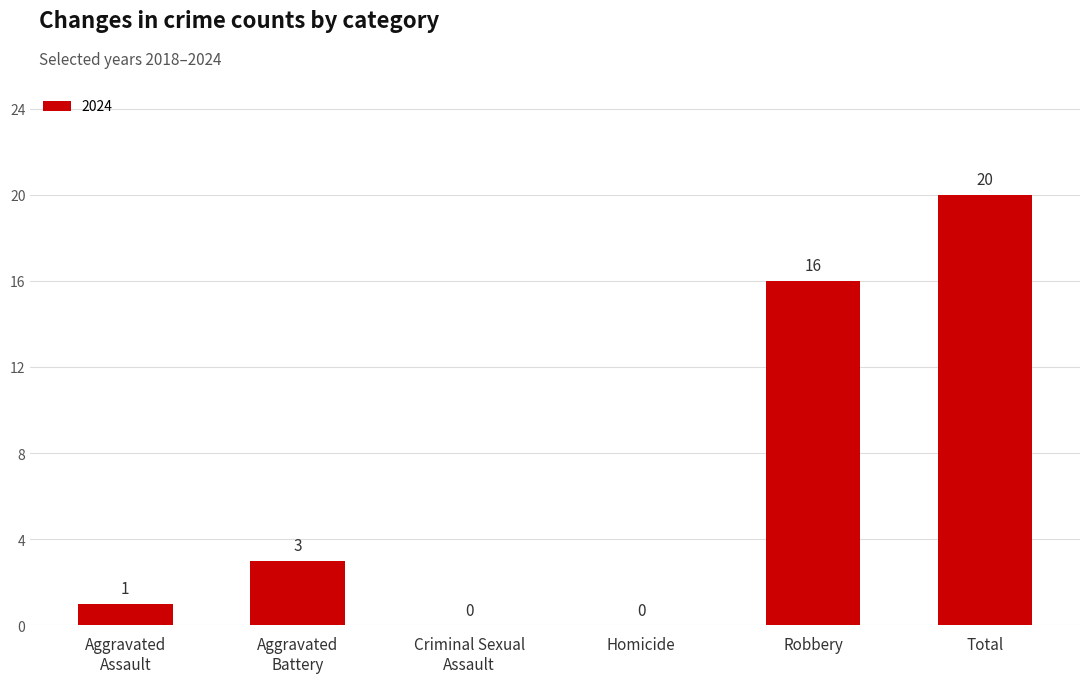

Where is the data nearest to the value 10?

Robbery